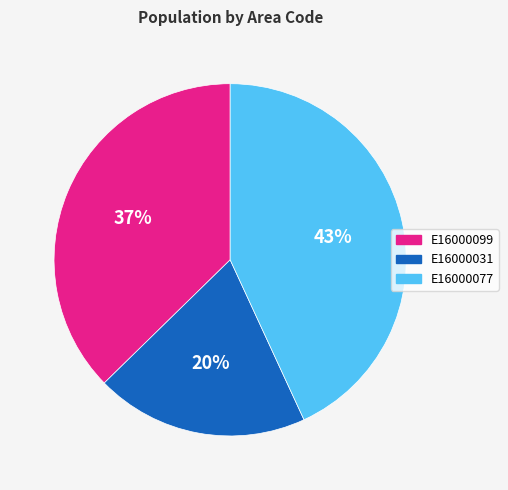

True or false: E16000031 accounts for 14% of the total.

False